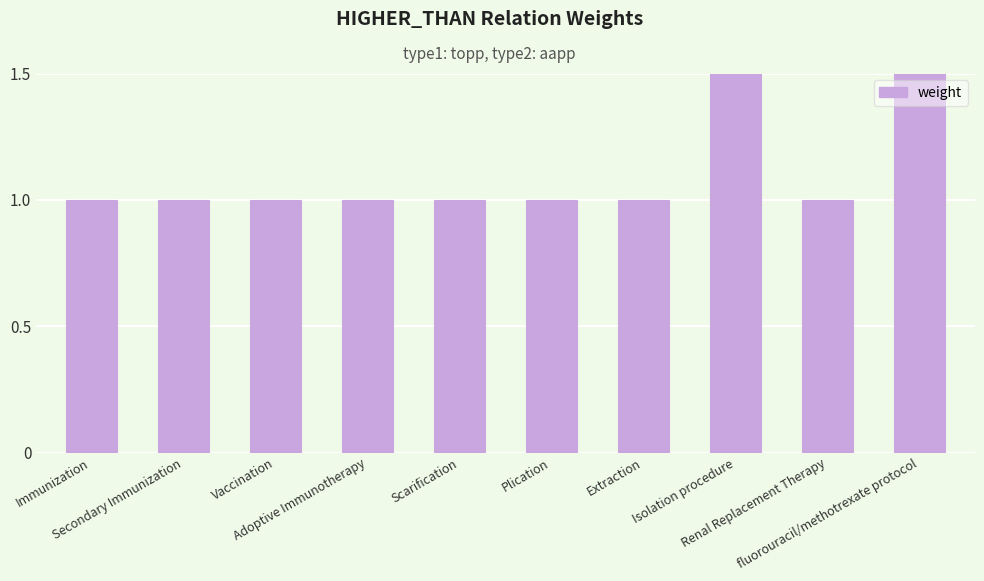

Which label corresponds to the smallest value in the chart?

Immunization